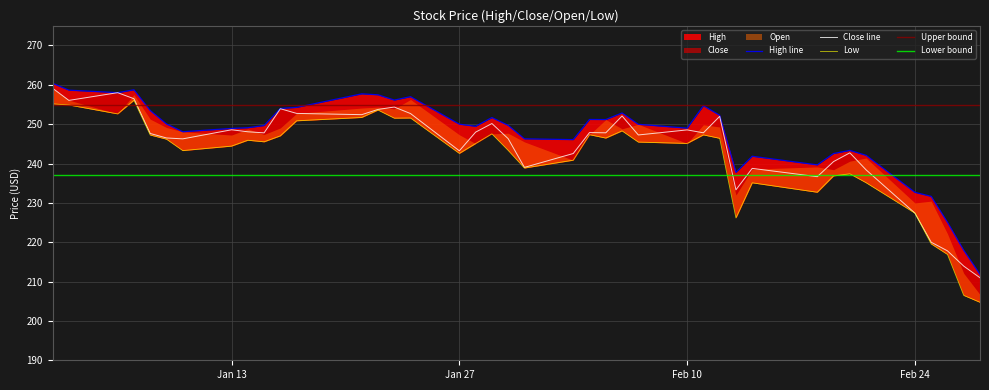

True or false: Close has a value of 129.1 at 2020-02-11.

False